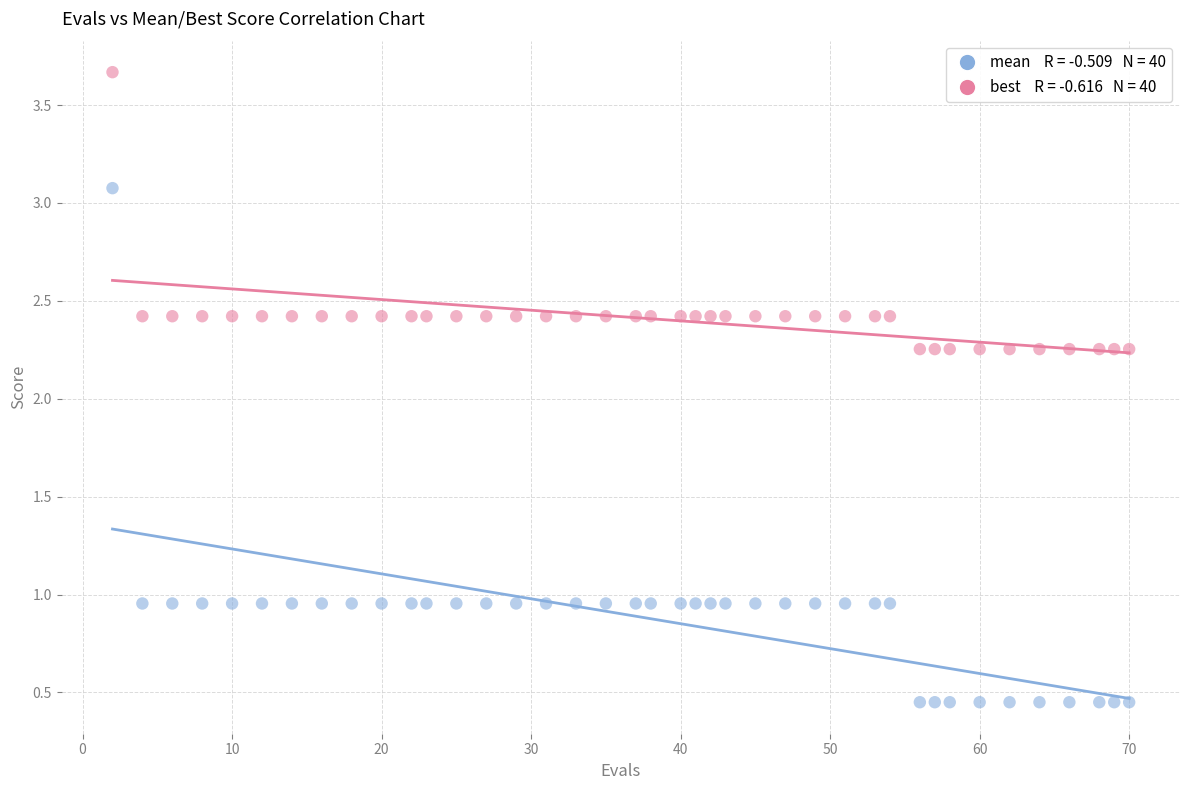

Across all data points, what is the range of Y values (max minus min)?

3.2